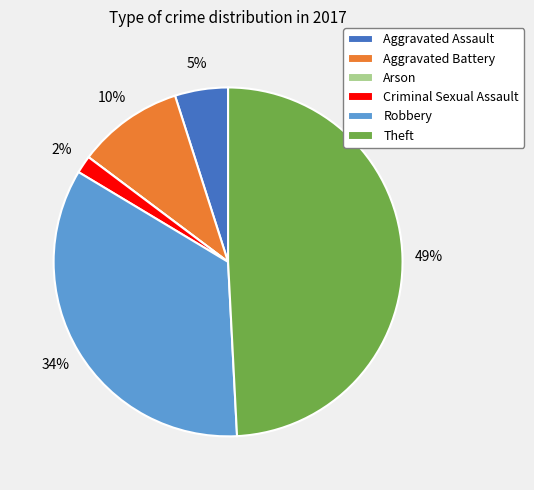

To the nearest percent, what percentage of the pie is Aggravated Battery?

10%